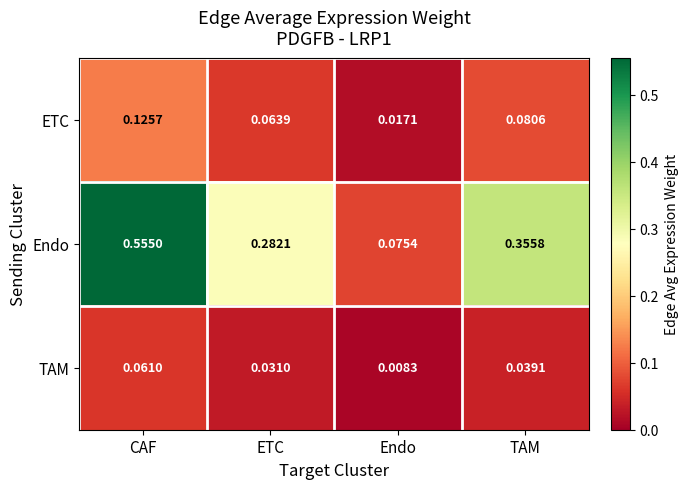

At how many categories does at least one series exceed 0?

4